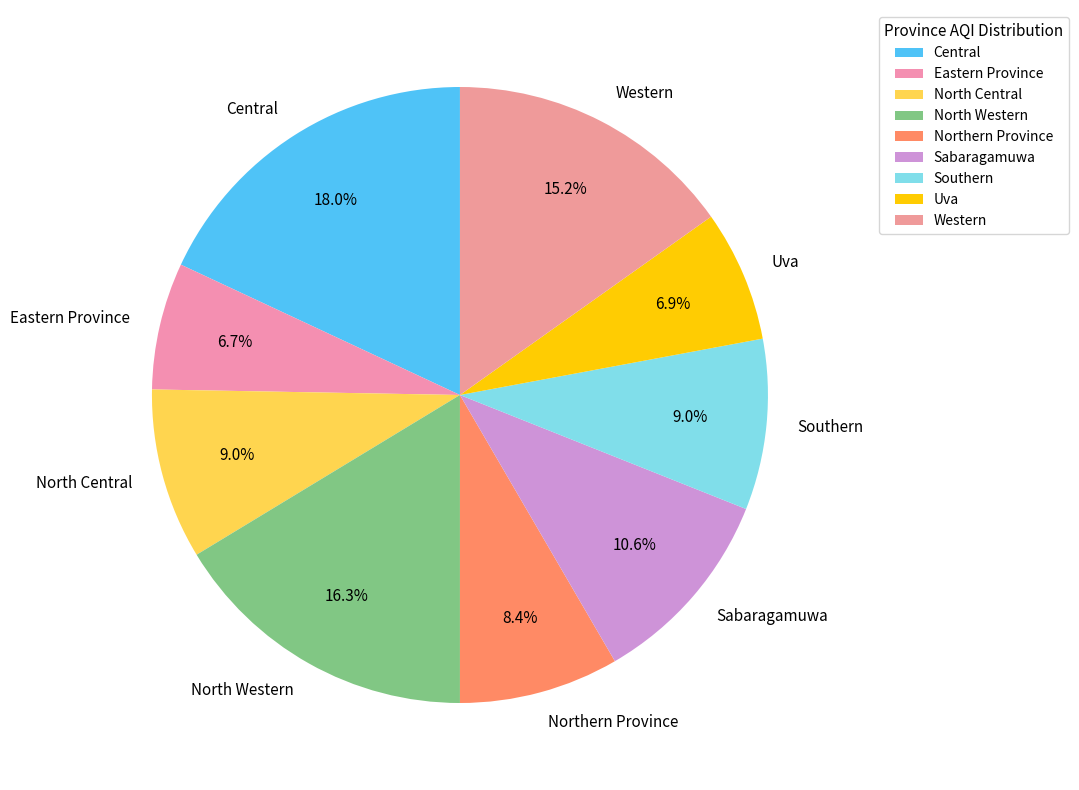

How many segments does this pie chart have?

9